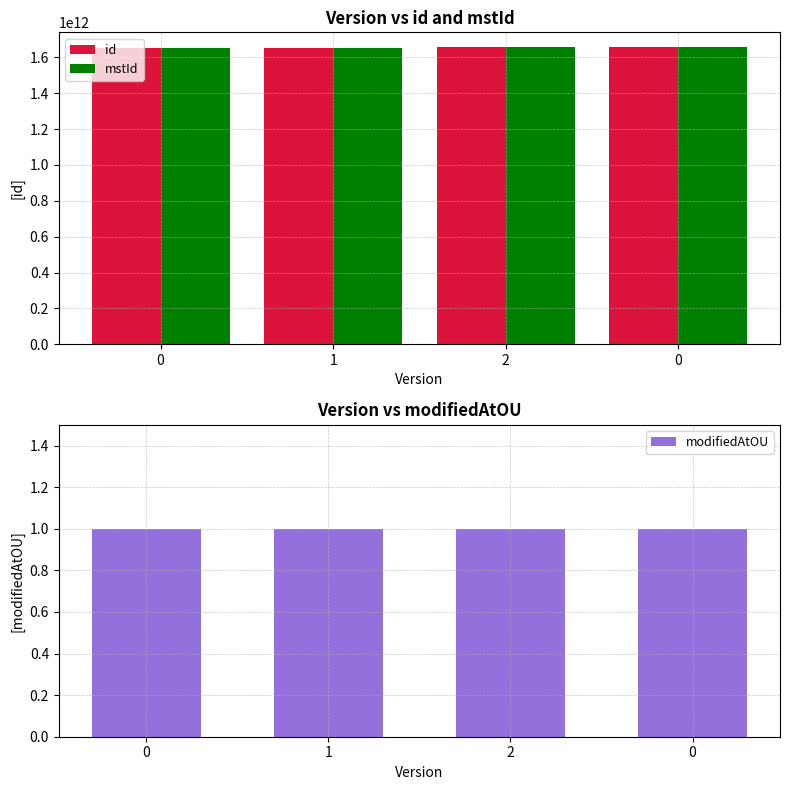

Reading left to right, list all the values displayed in this chart.

id: 1650878942197	1650971369359	1657278961489	1657279276071
mstId: 1650878942180	1650971369343	1657278961473	1657279276061
modifiedAtOU: 1	1	1	1